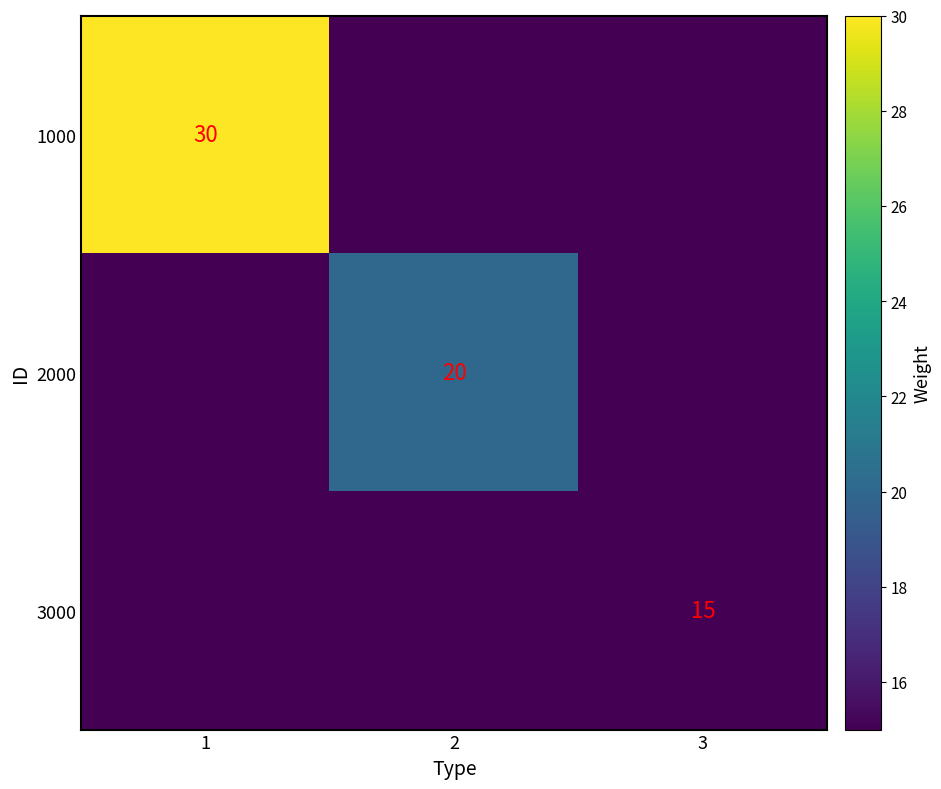

Is the value of 3000 at 3 greater than the value of 2000 at 2?

No